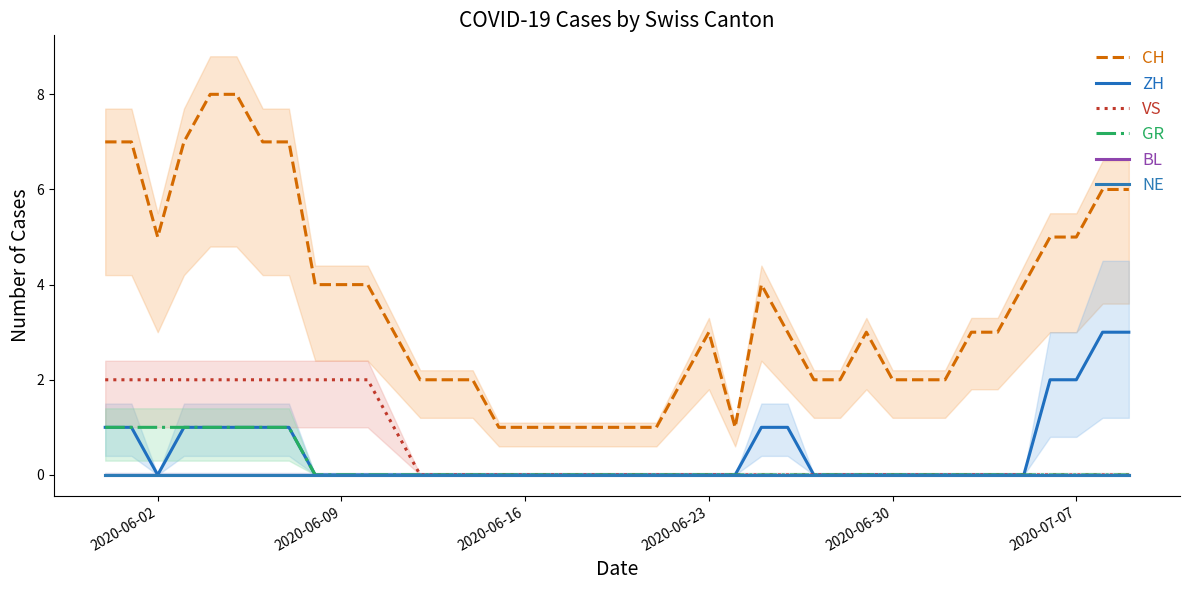

Reading right to left, list all the values displayed in this chart.

CH: 6	6	5	5	4	3	3	2	2	2	3	2	2	3	4	1	3	2	1	1	1	1	1	1	1	2	2	2	3	4	4	4	7	7	8	8	7	5	7	7
ZH: 3	3	2	2	0	0	0	0	0	0	0	0	0	1	1	0	0	0	0	0	0	0	0	0	0	0	0	0	0	0	0	0	1	1	1	1	1	0	1	1
VS: 0	0	0	0	0	0	0	0	0	0	0	0	0	0	0	0	0	0	0	0	0	0	0	0	0	0	0	0	1	2	2	2	2	2	2	2	2	2	2	2
GR: 0	0	0	0	0	0	0	0	0	0	0	0	0	0	0	0	0	0	0	0	0	0	0	0	0	0	0	0	0	0	0	0	1	1	1	1	1	1	1	1
BL: 0	0	0	0	0	0	0	0	0	0	0	0	0	0	0	0	0	0	0	0	0	0	0	0	0	0	0	0	0	0	0	0	0	0	0	0	0	0	0	0
NE: 0	0	0	0	0	0	0	0	0	0	0	0	0	0	0	0	0	0	0	0	0	0	0	0	0	0	0	0	0	0	0	0	0	0	0	0	0	0	0	0